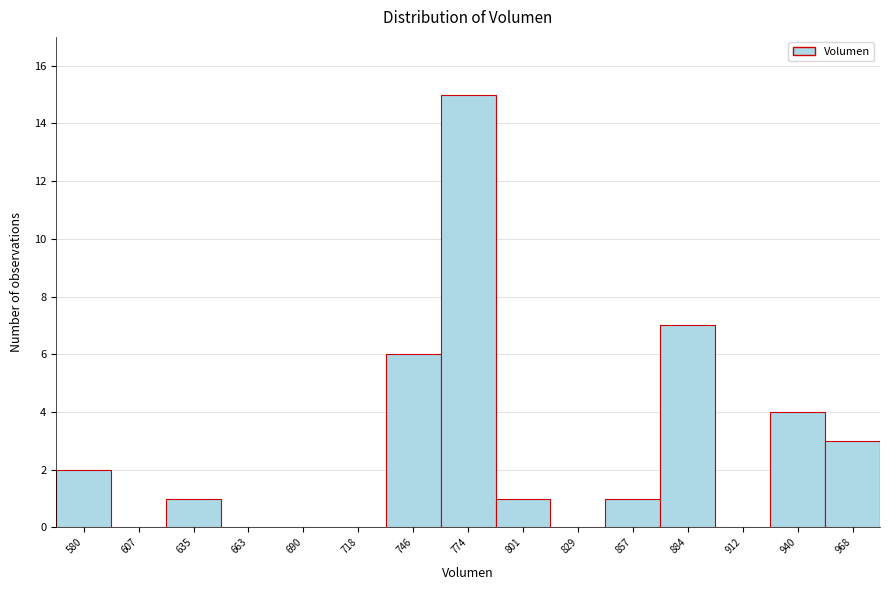

Reading left to right, extract all data points from this chart.

580=2	607=0	635=1	663=0	690=0	718=0	746=6	774=15	801=1	829=0	857=1	884=7	912=0	940=4	968=3